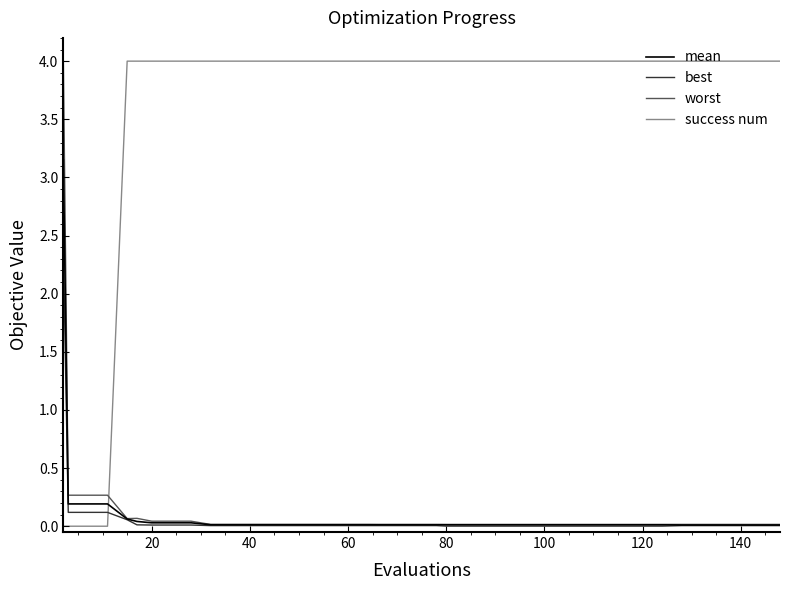

Which series has the largest total across all categories?

success num